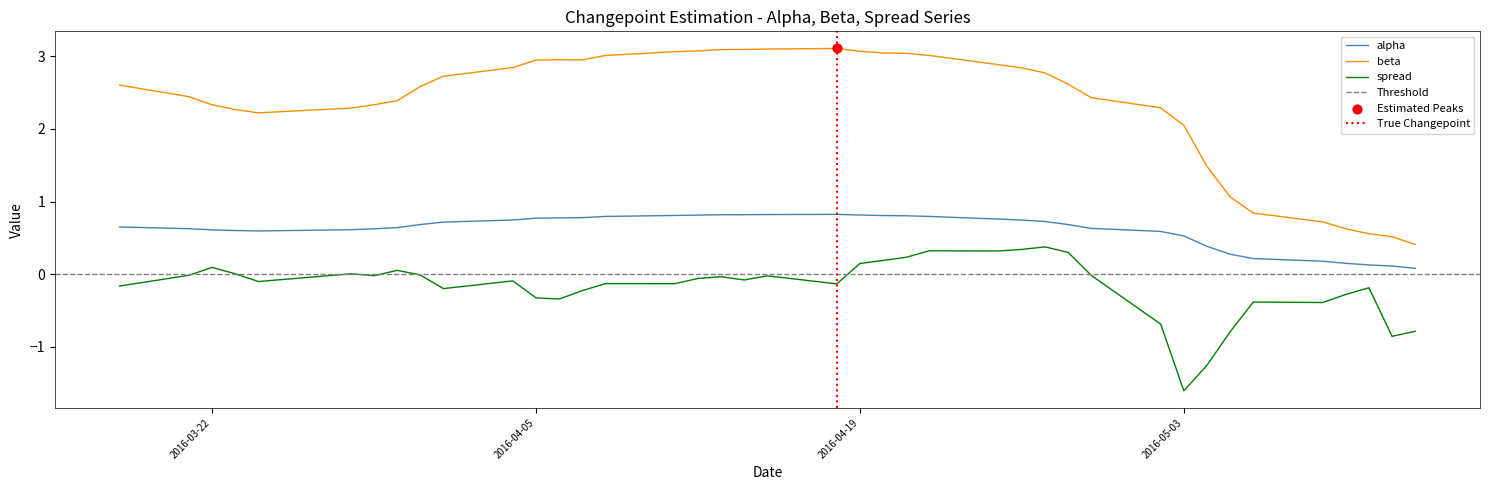

Which series reaches the maximum Y coordinate?

beta